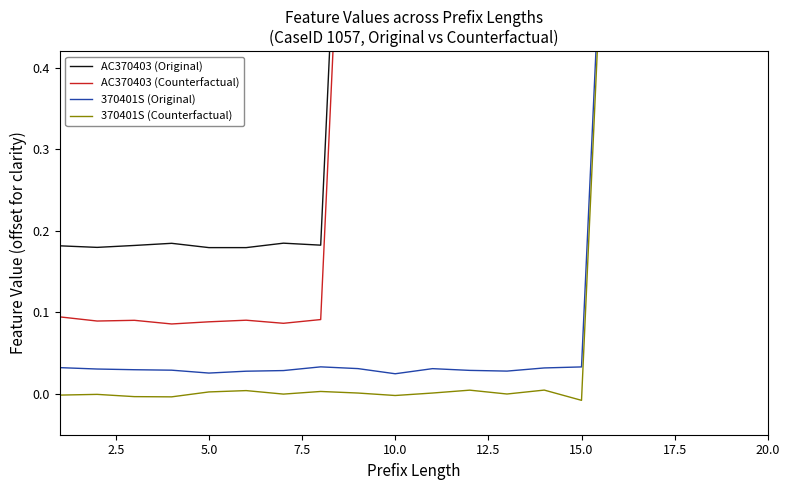

What are all the series names shown in the legend?

AC370403 (Original), AC370403 (Counterfactual), 370401S (Original), 370401S (Counterfactual)